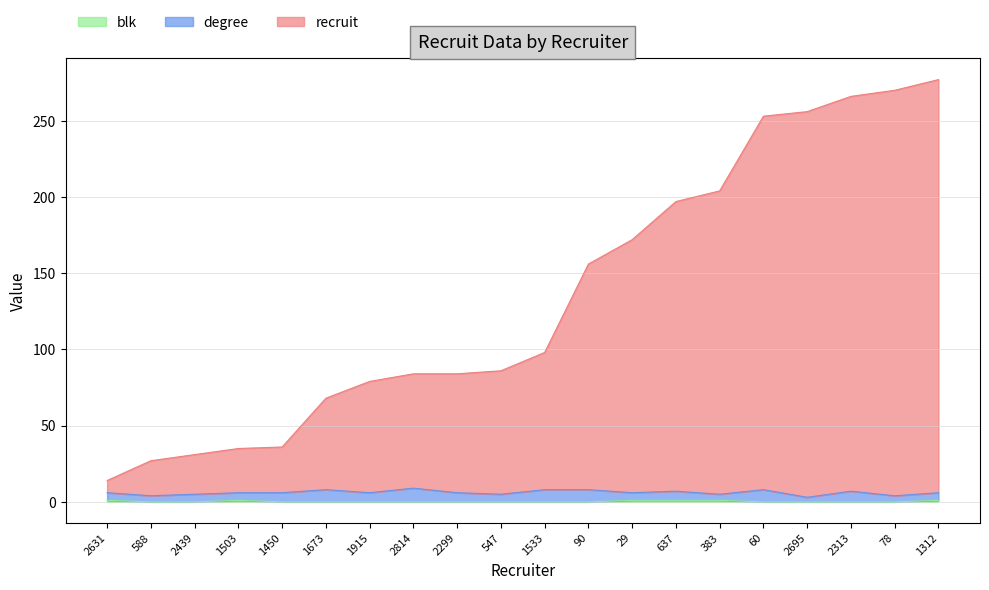

Where does the recruit series first go above 98?

90